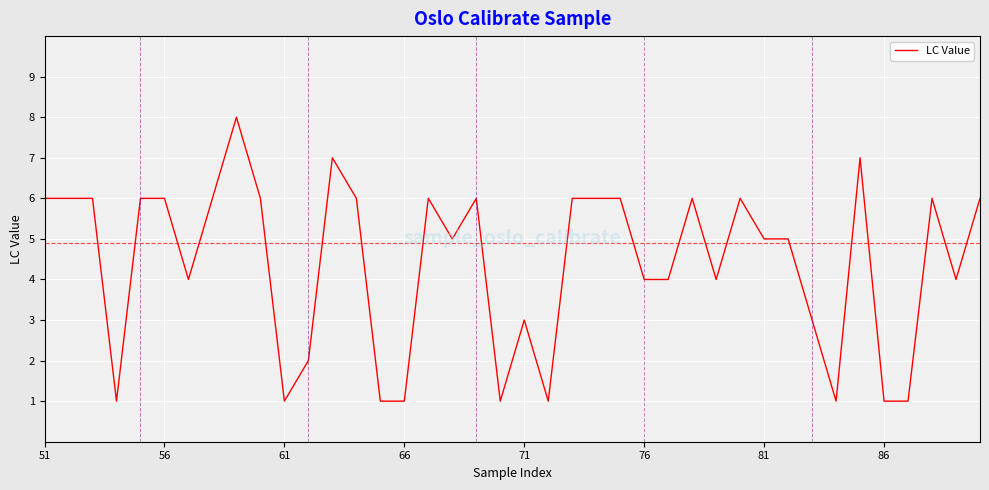

What is the difference between the maximum and minimum values?

7